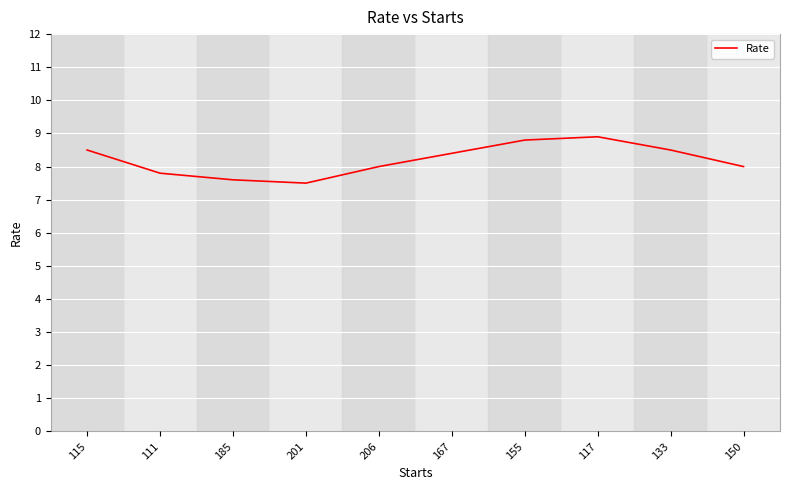

What position from the left is 133?

9